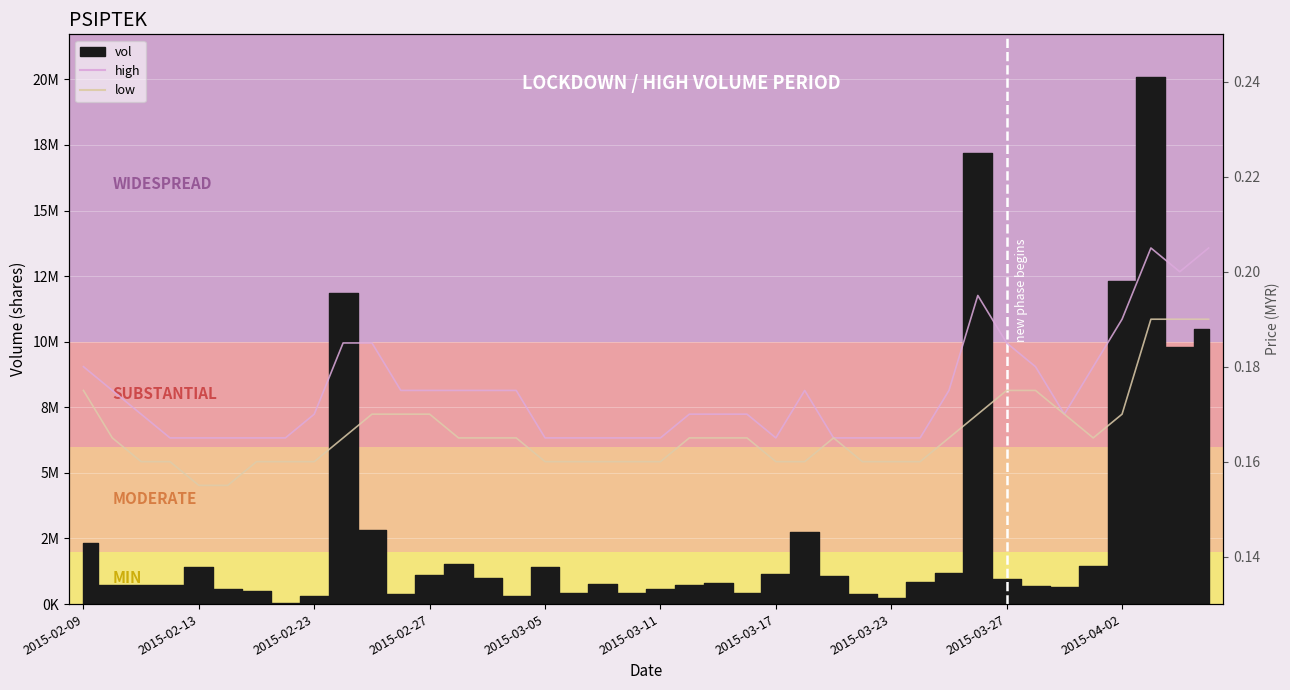

Does the chart display data point markers on the line(s)?

No